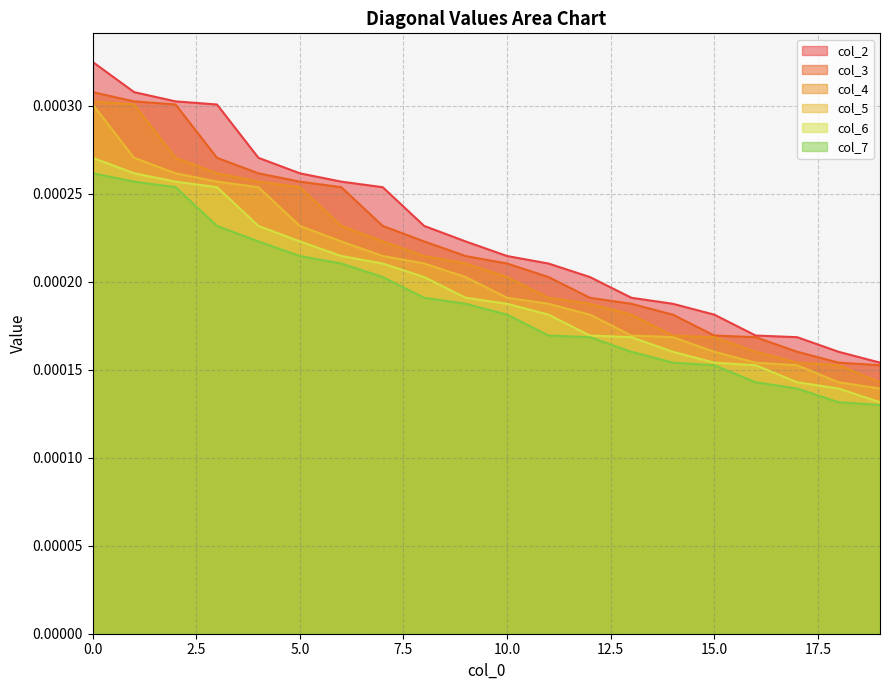

Rank the categories by value from lowest to highest.

19, 18, 17, 16, 15, 14, 13, 12, 11, 10, 9, 8, 7, 6, 5, 4, 3, 2, 1, 0